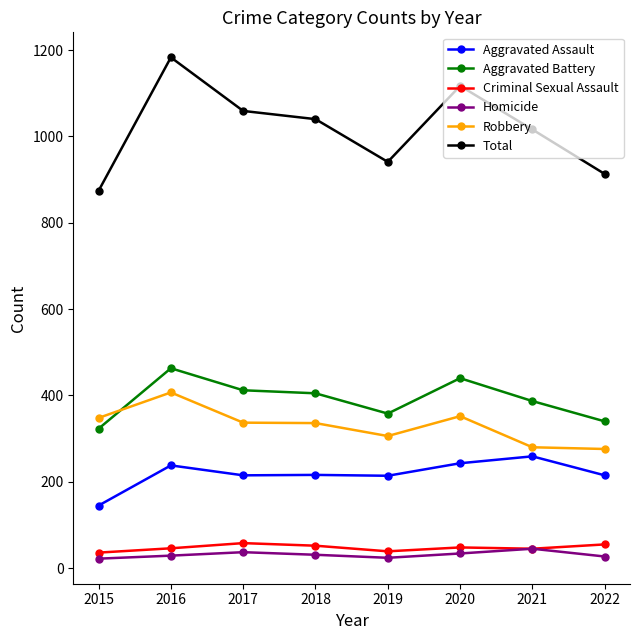

True or false: Homicide has a value of 24 at 2019.

True